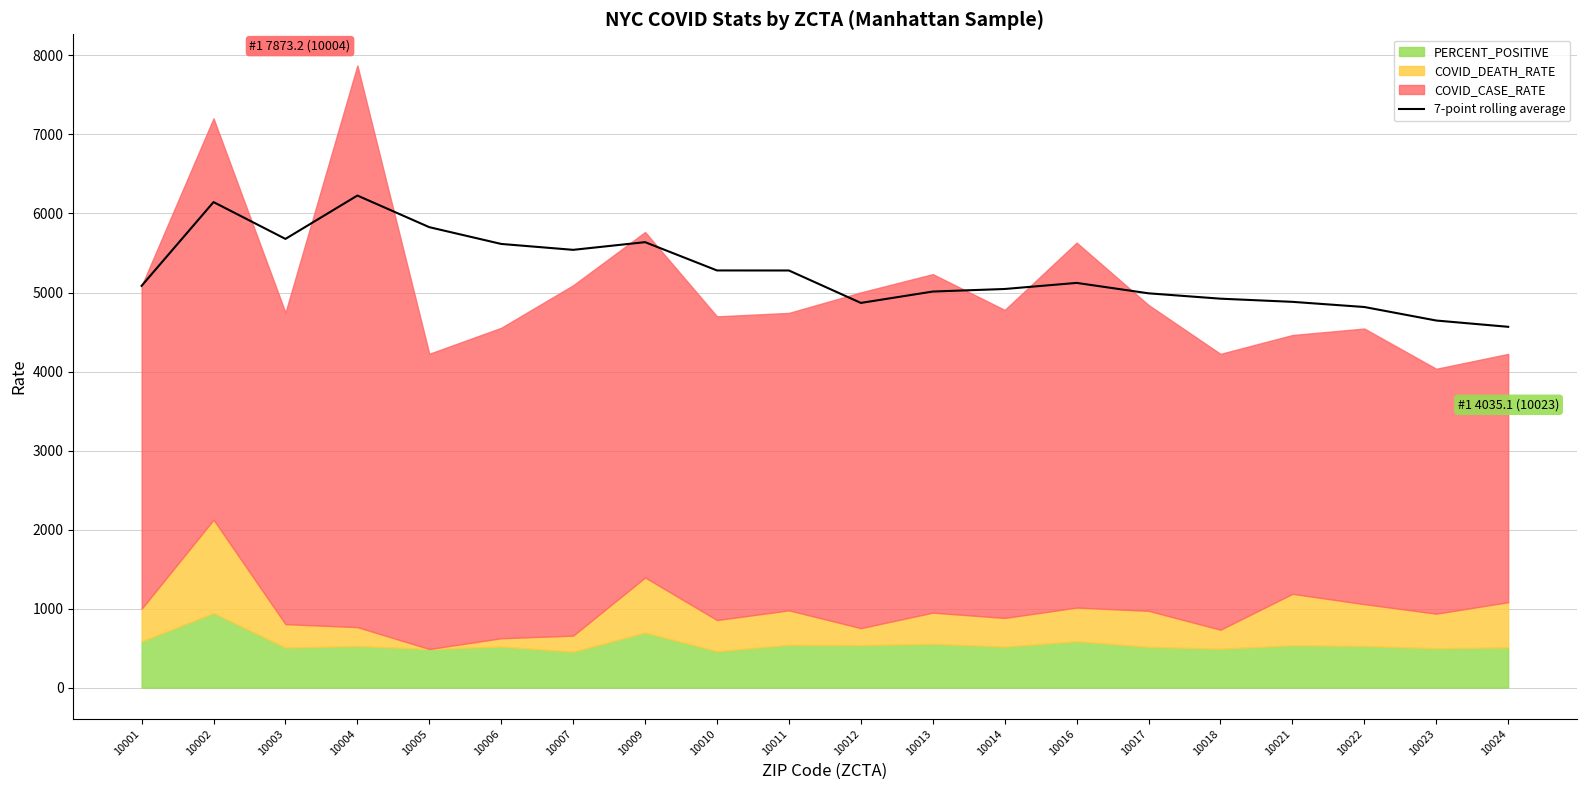

Which has a higher value, 10005 or 10001?

10005